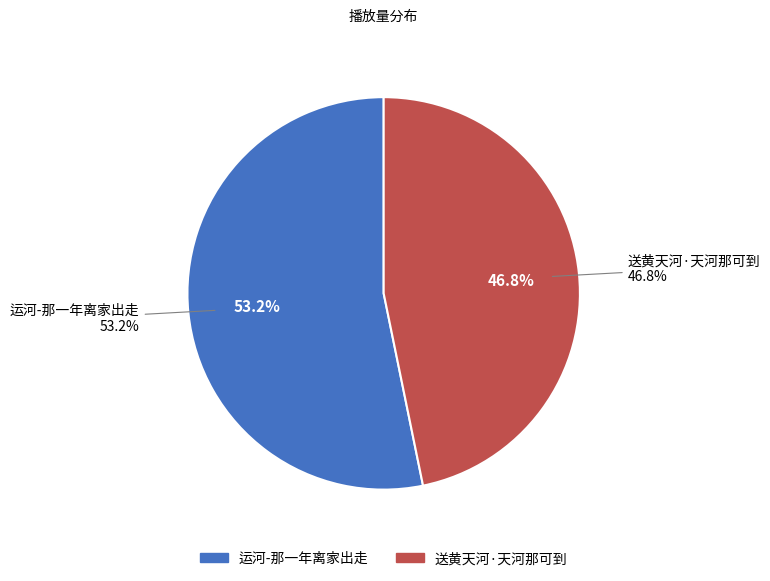

What percentage is the 运河-那一年离家出走 slice, to the nearest percent?

53%